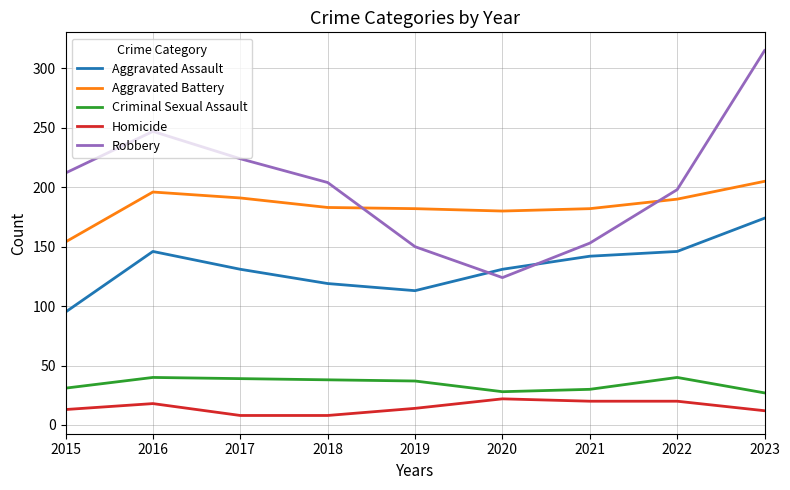

The value of Criminal Sexual Assault at 2021 is 42. True or false?

False